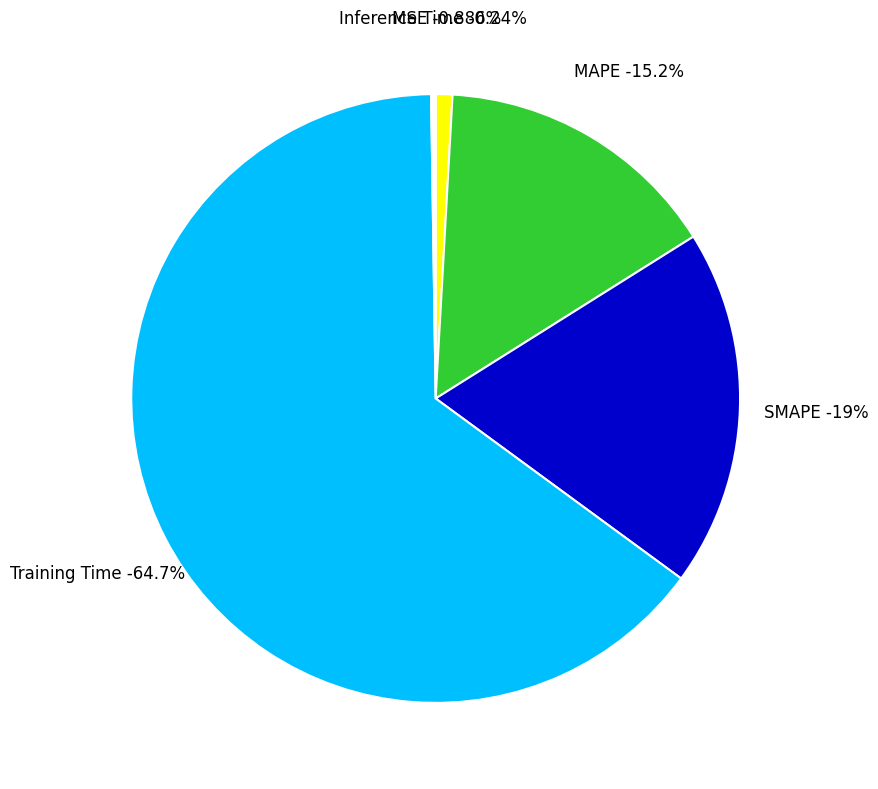

Which category accounts for the majority?

Training Time